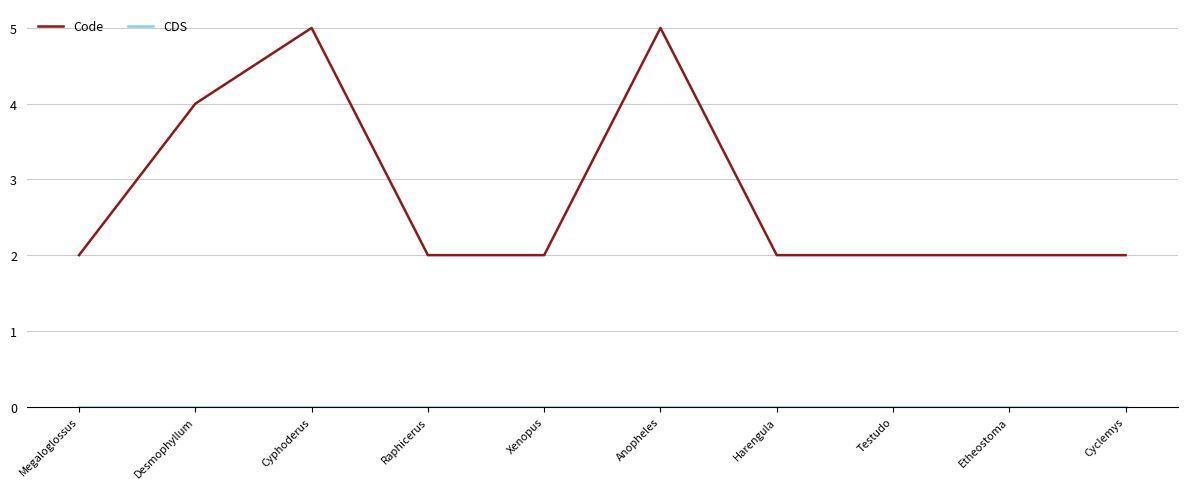

What is the sum of the Code values at Harengula and Etheostoma?

4